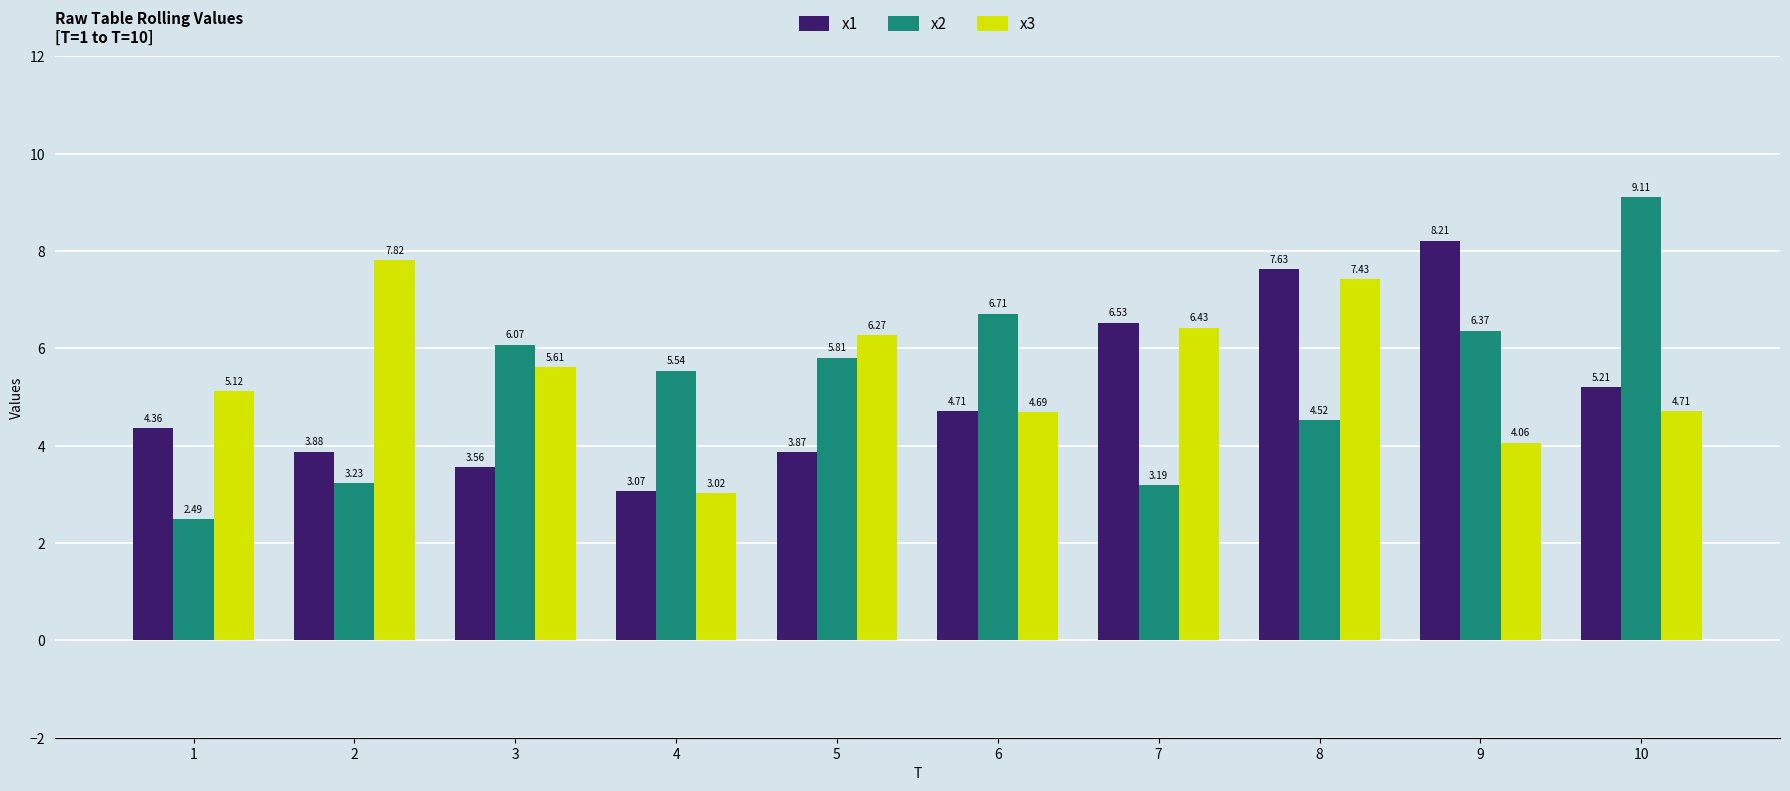

At which label does x1 reach its peak?

9